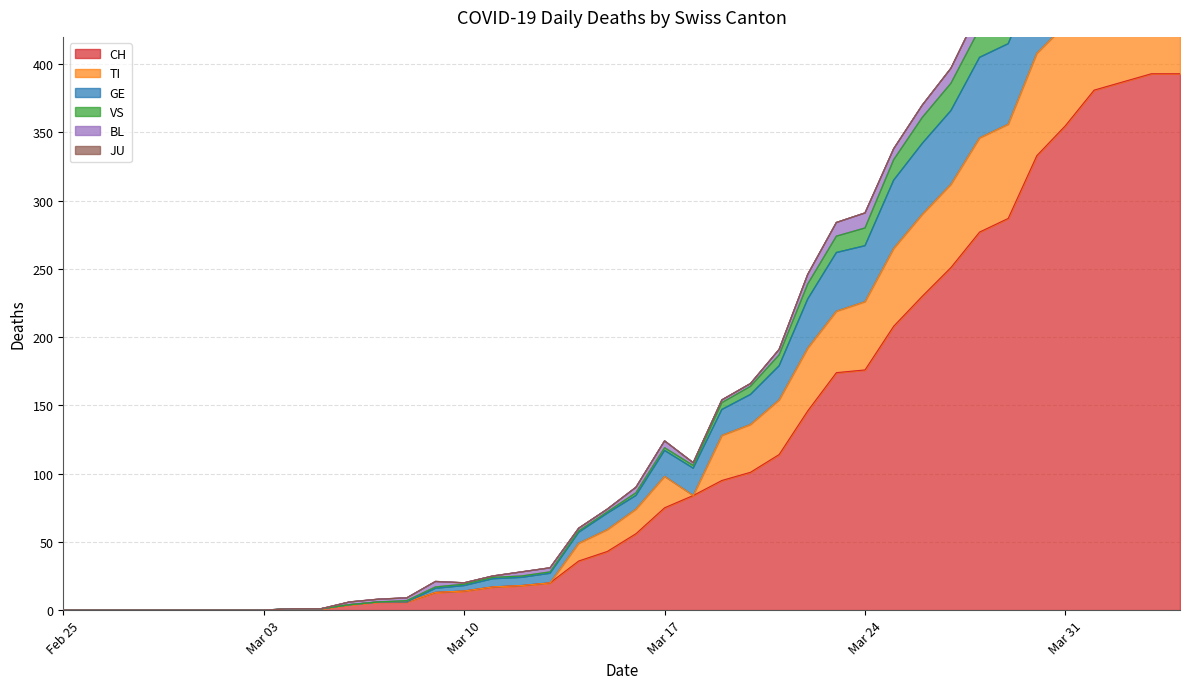

True or false: TI and CH intersect in this chart.

False